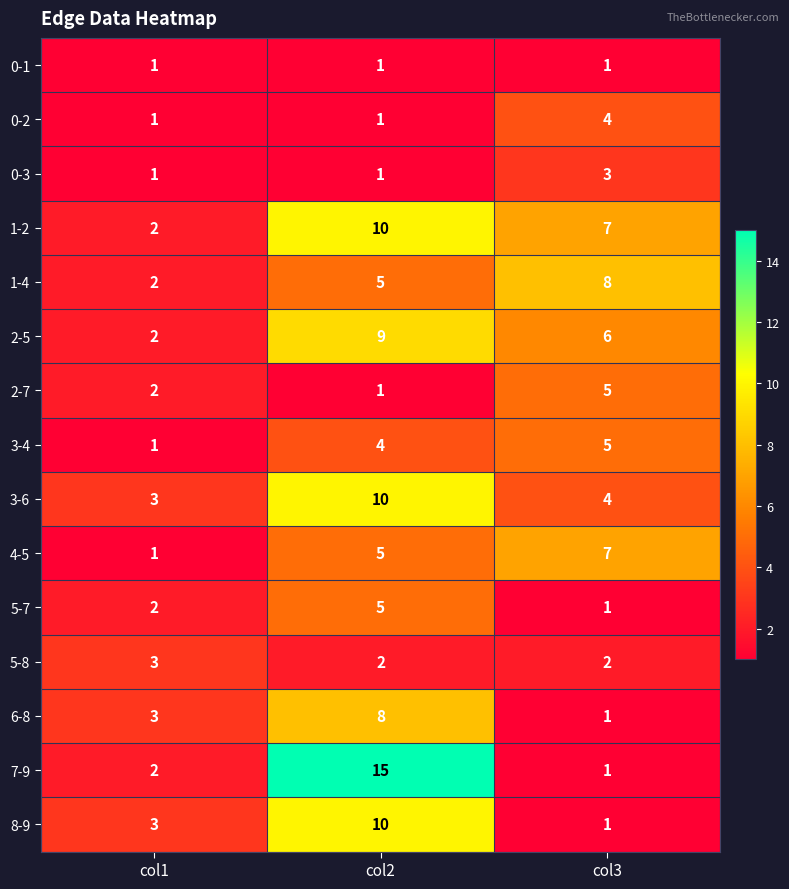

Is it true that 0-2 equals 7 at col3?

False